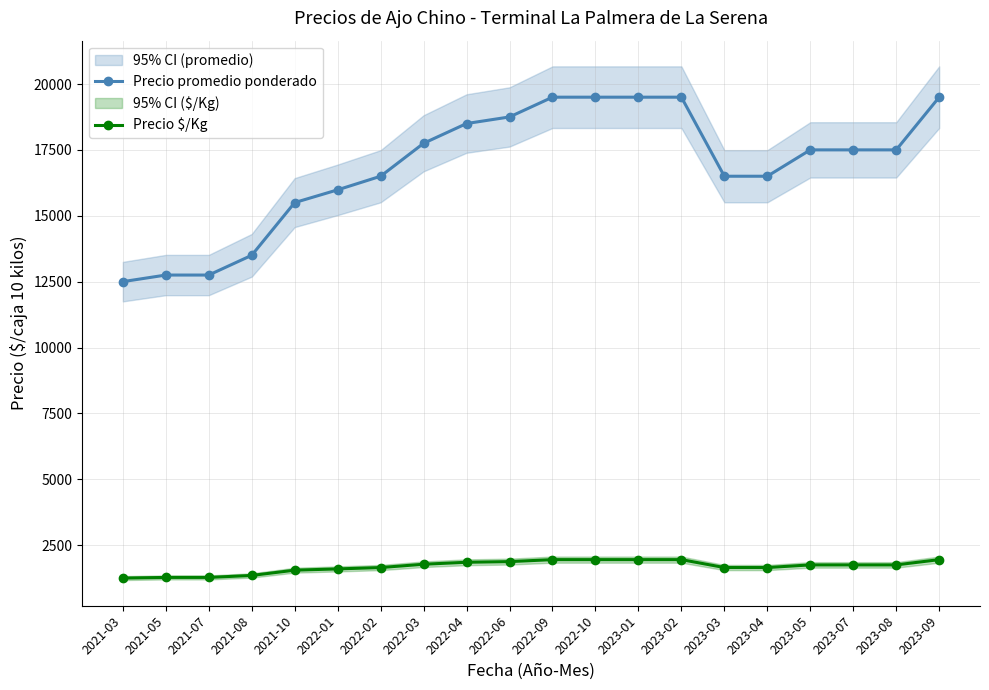

Is the value of Precio promedio ponderado at 2022-04 greater than the value of Precio $/Kg at 2022-02?

Yes